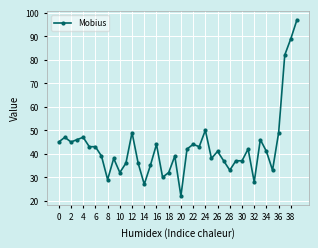

What is the maximum value shown in the chart?

97